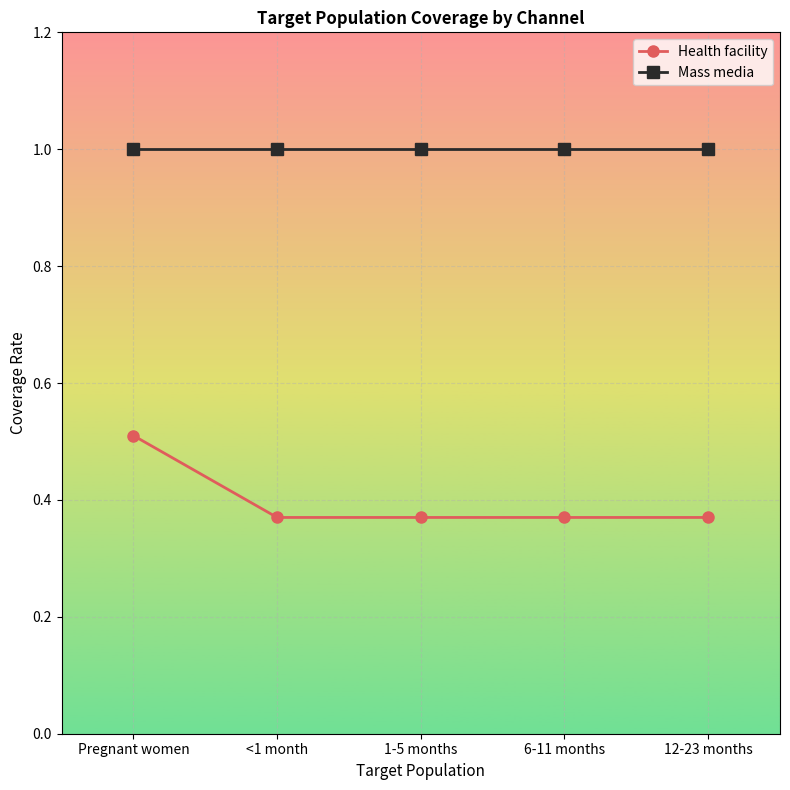

What is the label of the 3rd point from the right?

1-5 months